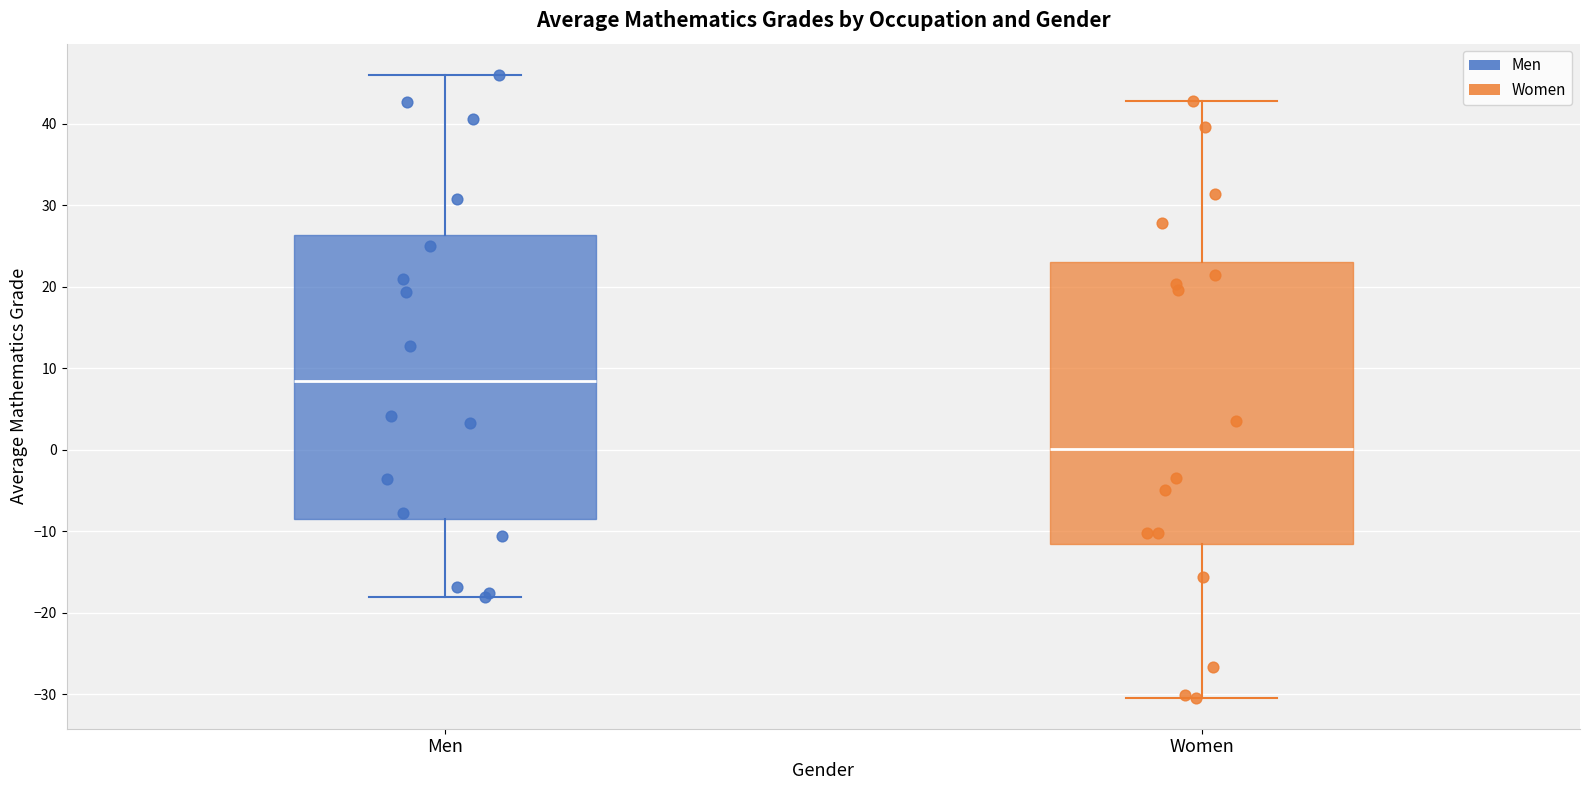

Reading left to right, transcribe this box plot: for each box, give where its median line is, the range the box spans, and where its two whiskers end, as read against the y-axis. The values are not printed on the chart, so give them approximately, as read against the axis.

Men: median 8, box -8 to 26, whiskers -18 to 46
Women: median 0, box -12 to 23, whiskers -30 to 43